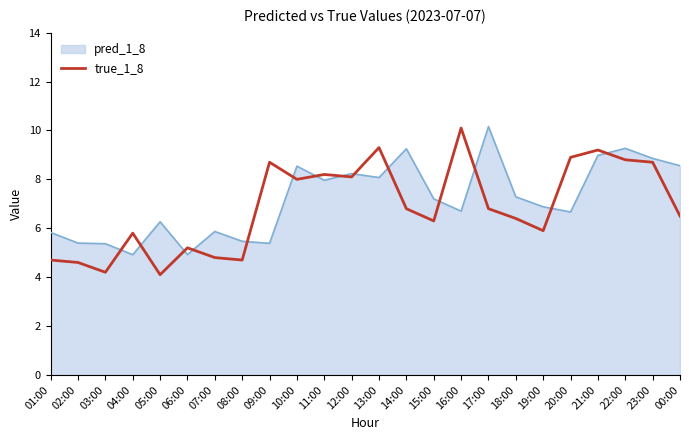

What is the difference between the highest and lowest values at 14:00?

2.5